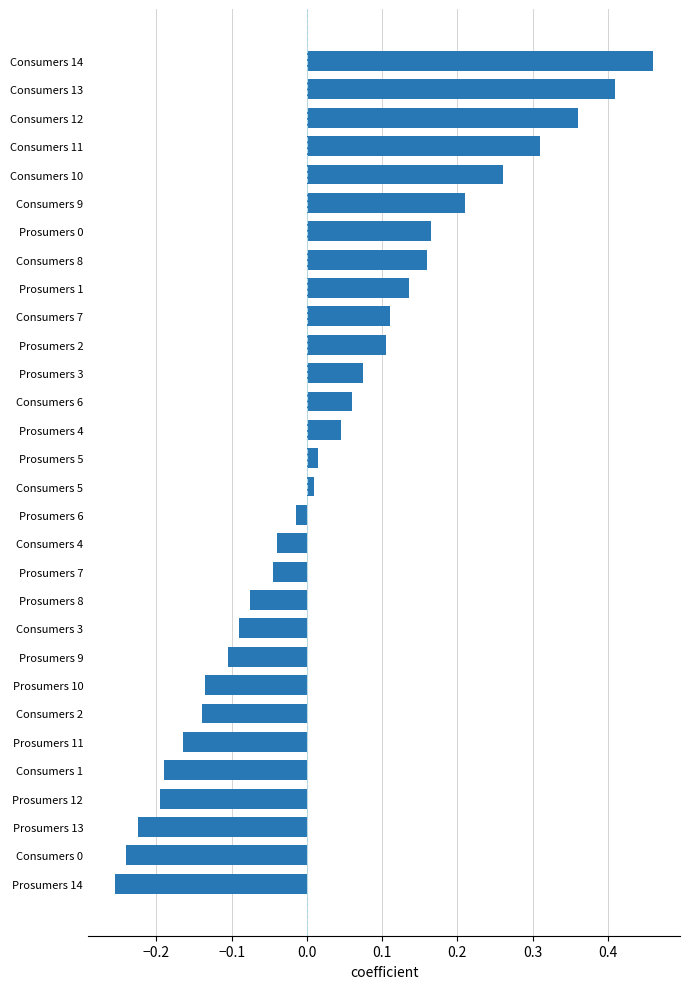

What is the sum of all values?

1.0